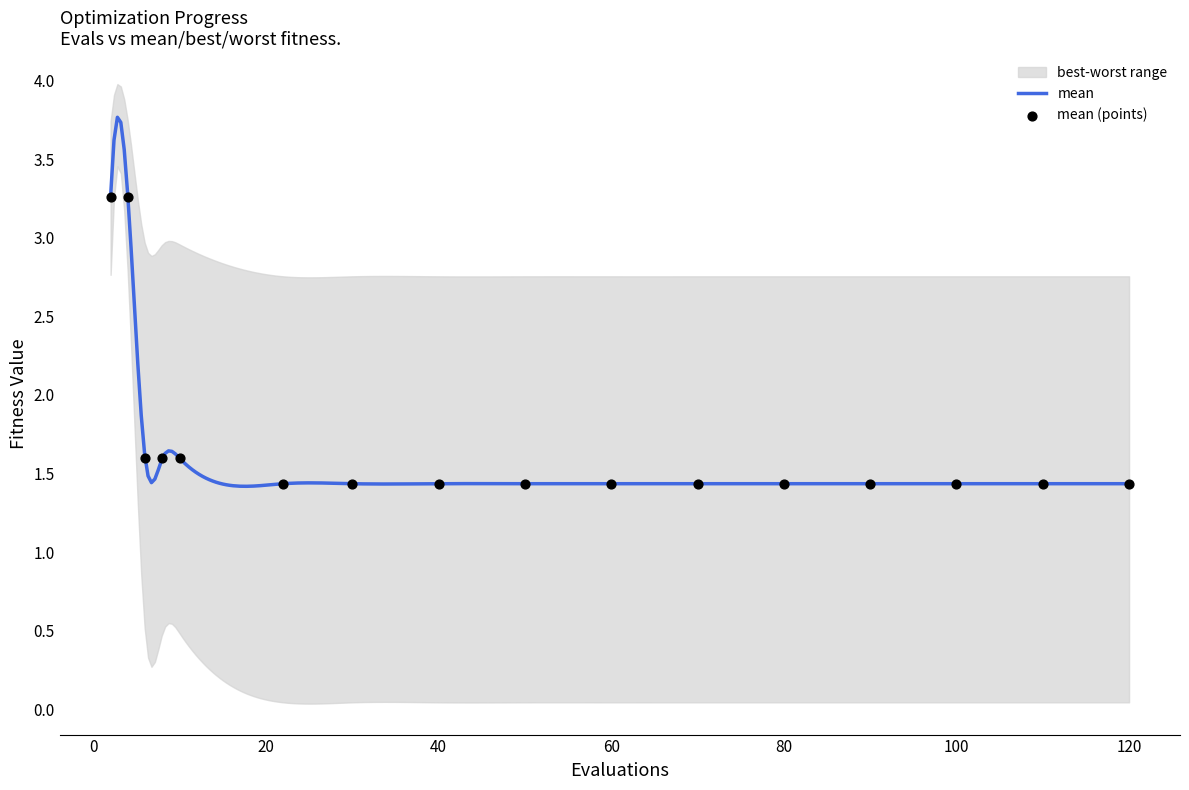

What is the highest value of the mean series?

3.8